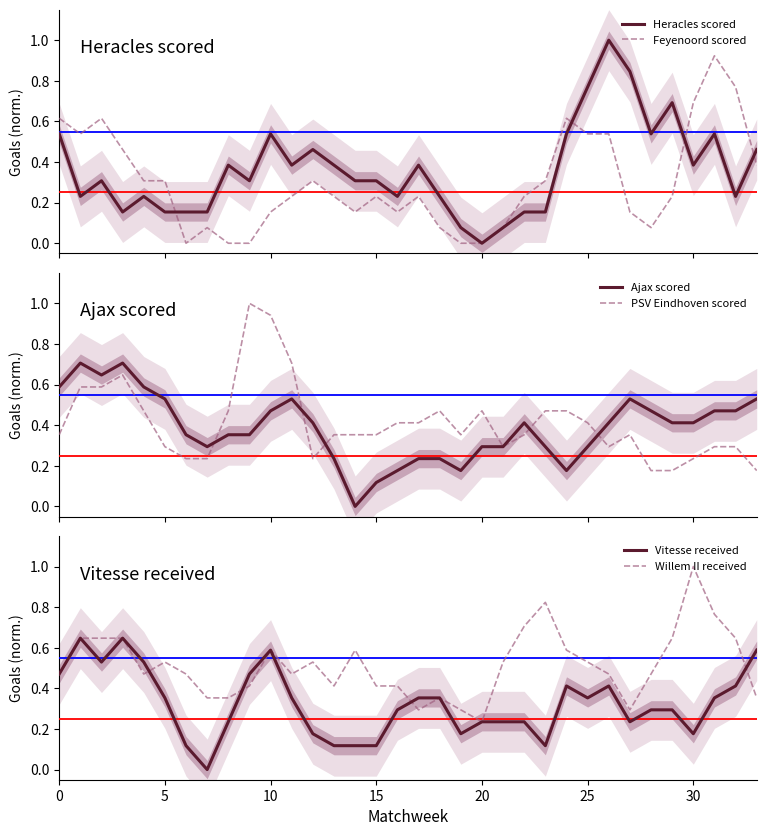

Which series has the widest spread of values?

Heracles scored